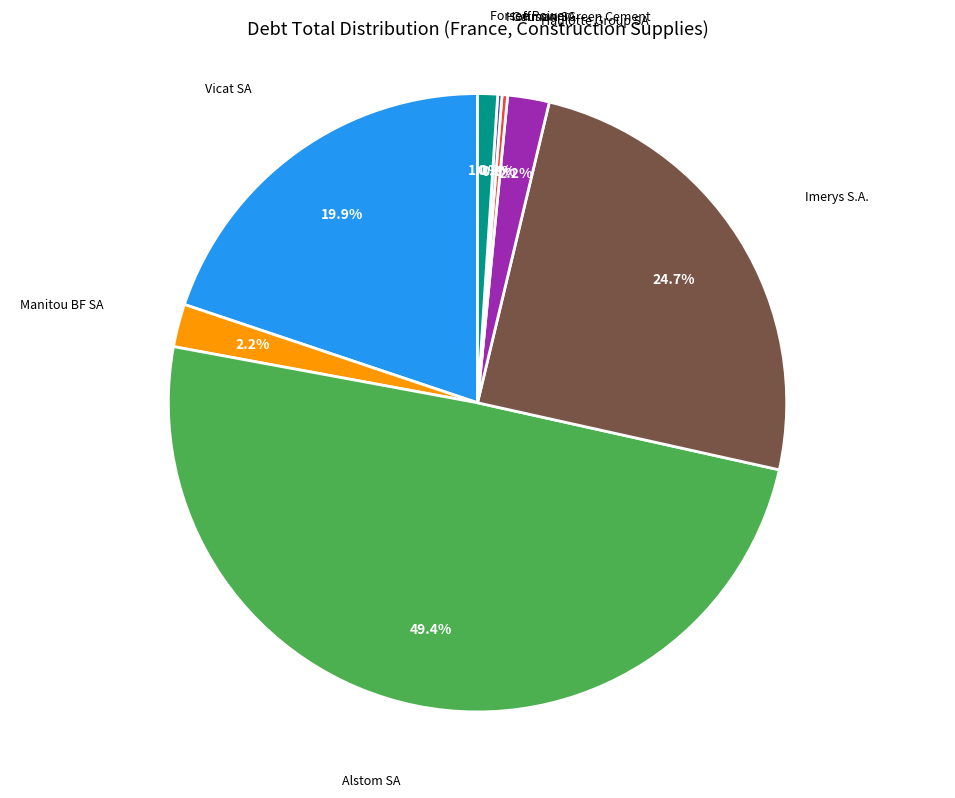

How many segments does this pie chart have?

8